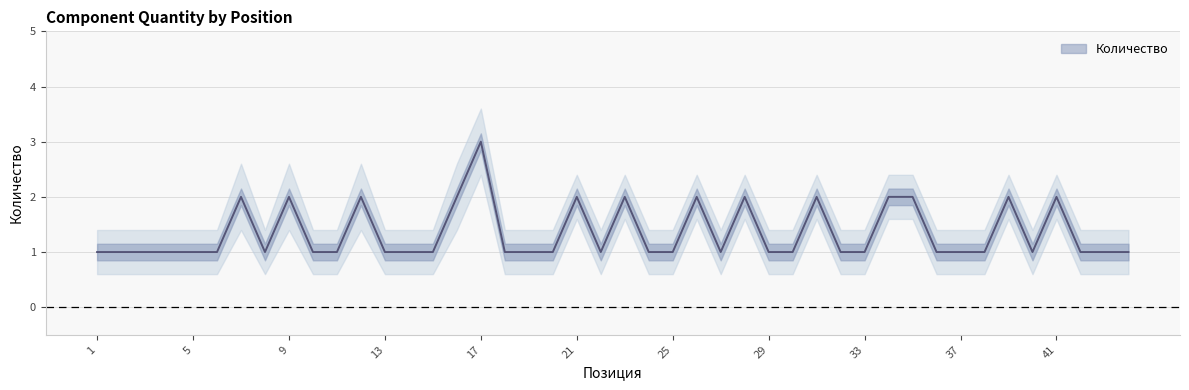

At which category does the data reach its first local peak?

7